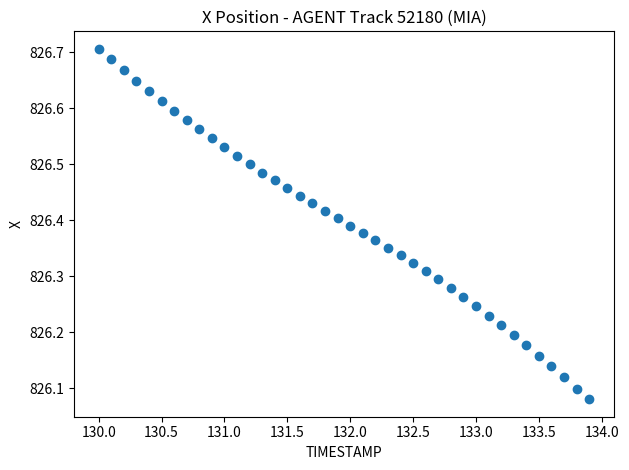

What is the range of X values (max minus min)?

3.9